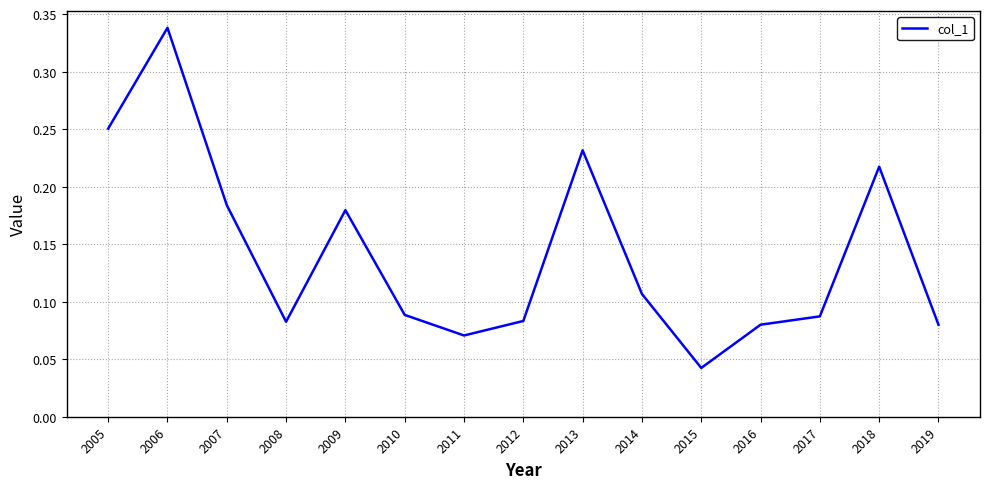

Is it true that the value at 2009 is 0.3?

False